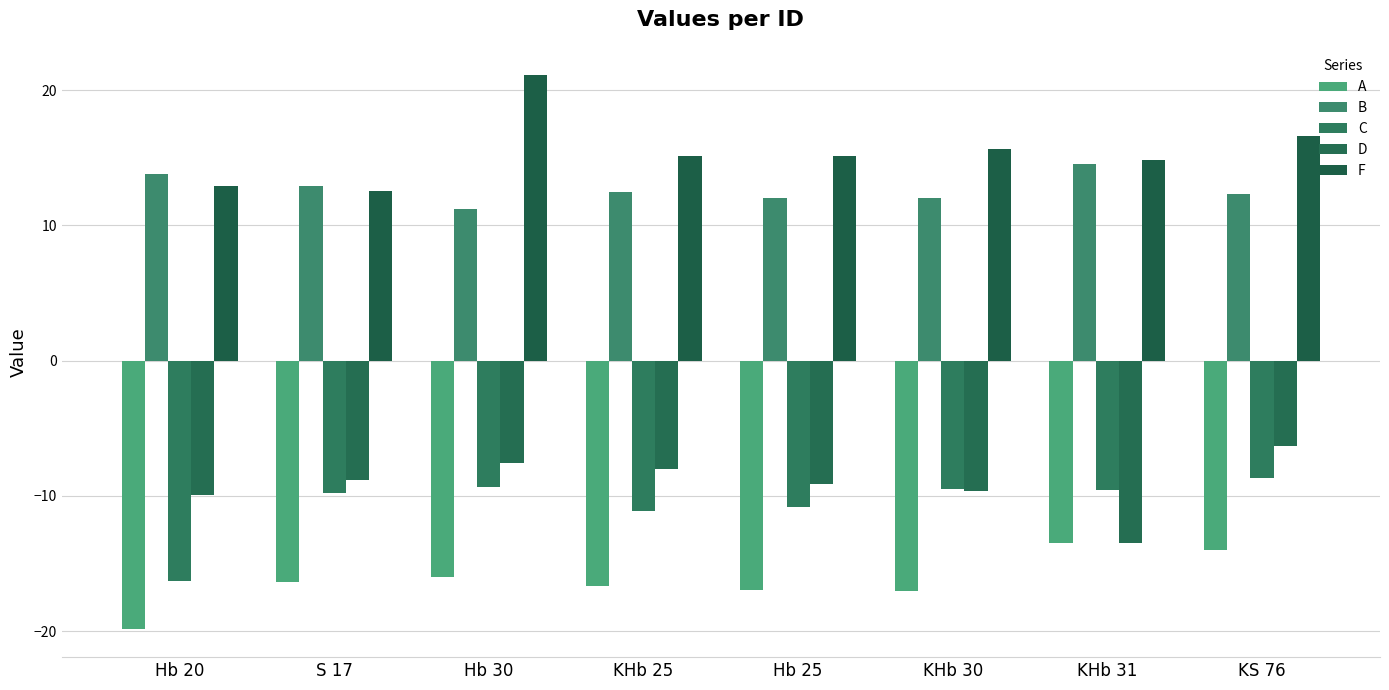

Does the chart contain stacked bars?

No